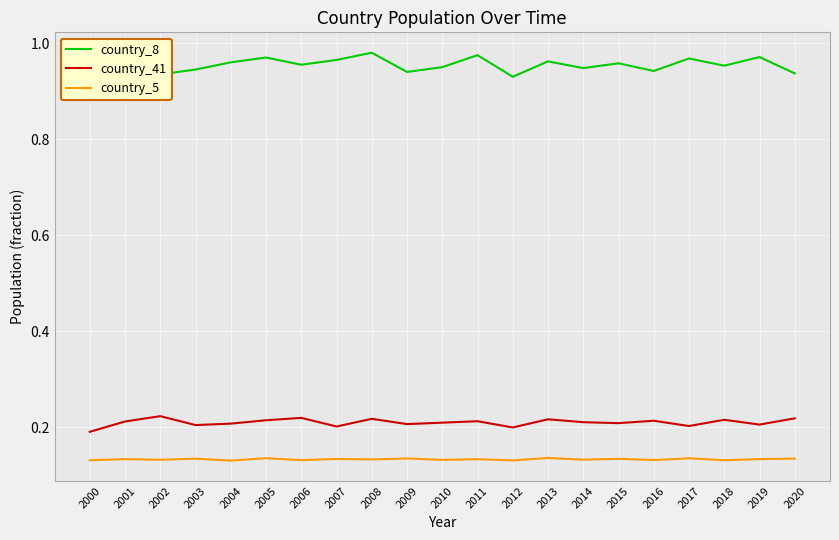

Where is the first local maximum for country_5?

2001